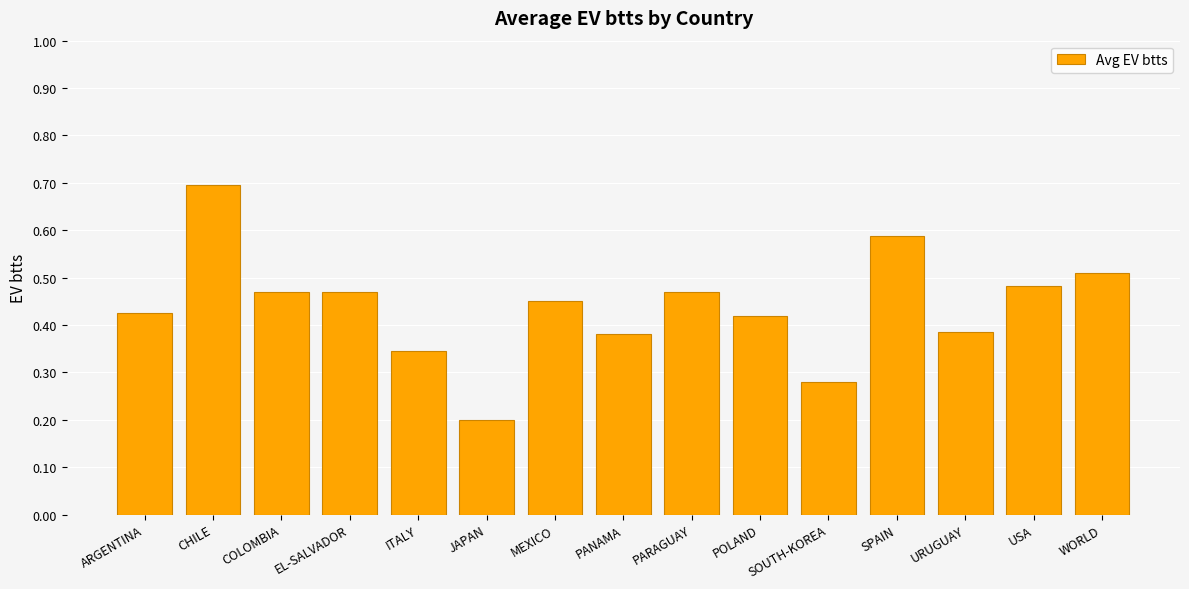

What is the label of the 14th bar from the right?

CHILE